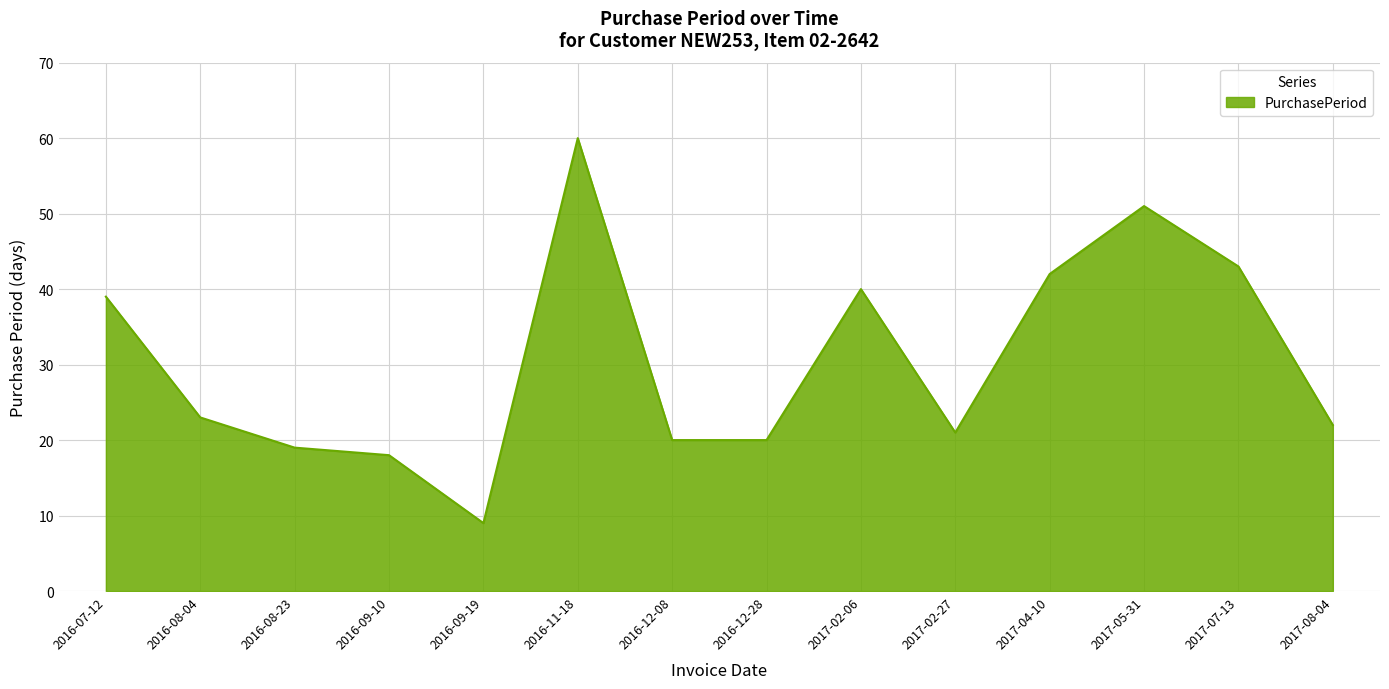

What is the change in value from 2016-12-08 to 2017-02-27?

+1